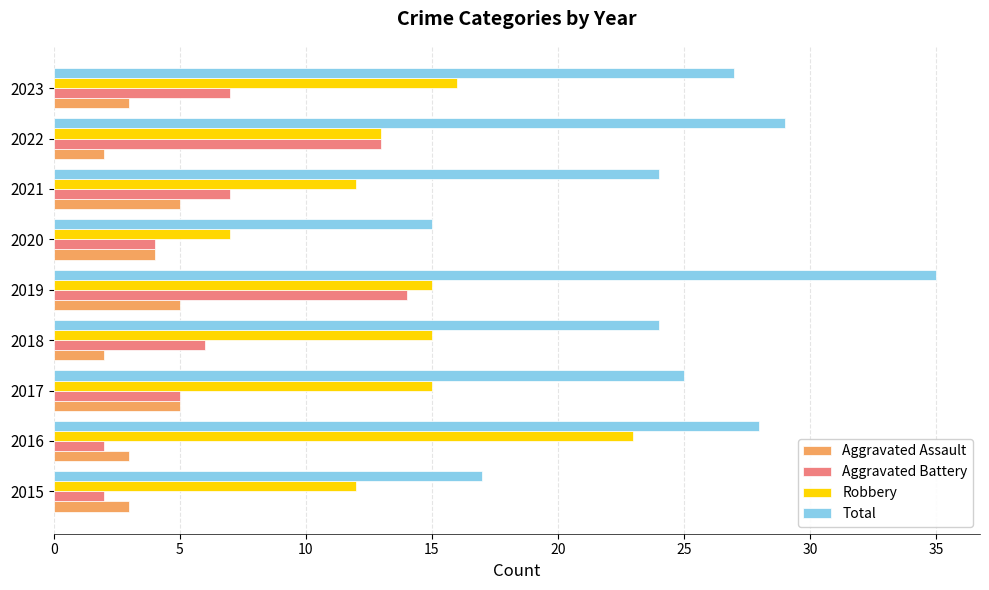

Which category has the highest value across all series?

2019